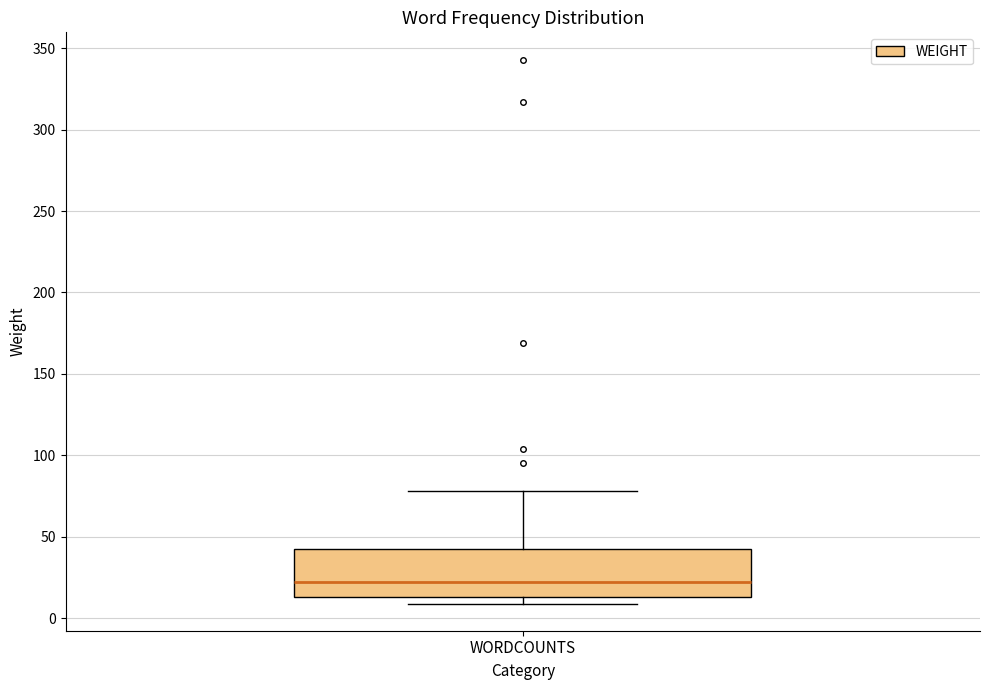

Read this box plot against the y-axis: the position of the median line, the range covered by the box, and the ends of both whiskers. The values are not printed on the chart, so give them approximately, as read against the axis.

median 20, box 15 to 45, whiskers 10 to 80